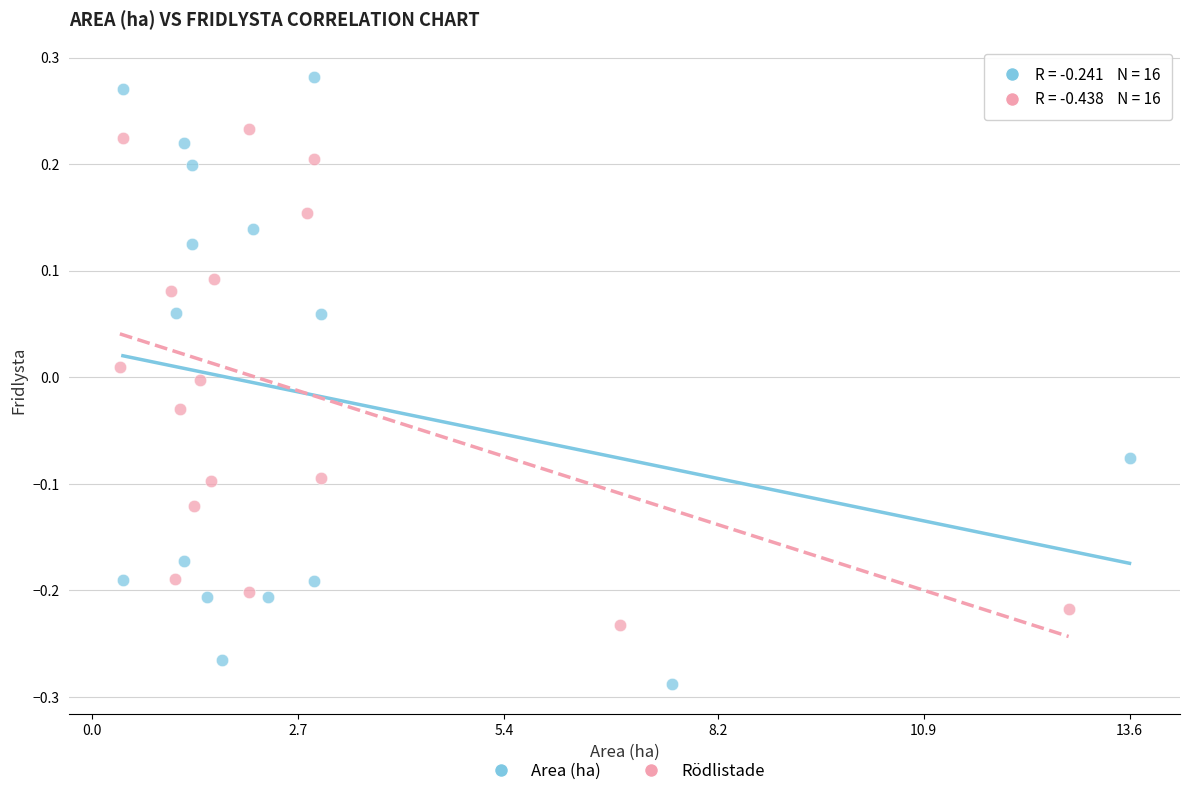

Which series contains the lowest Y value?

Area (ha)